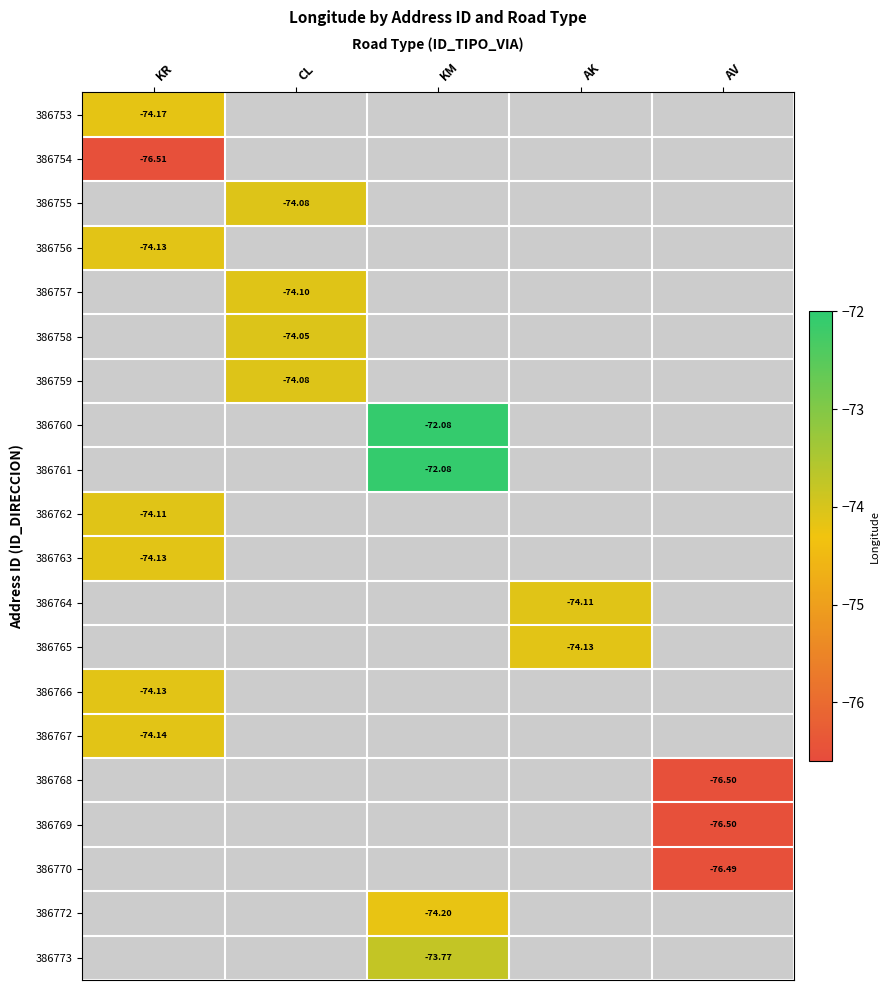

The 386756 series shows -28.5 at AK. True or false?

False